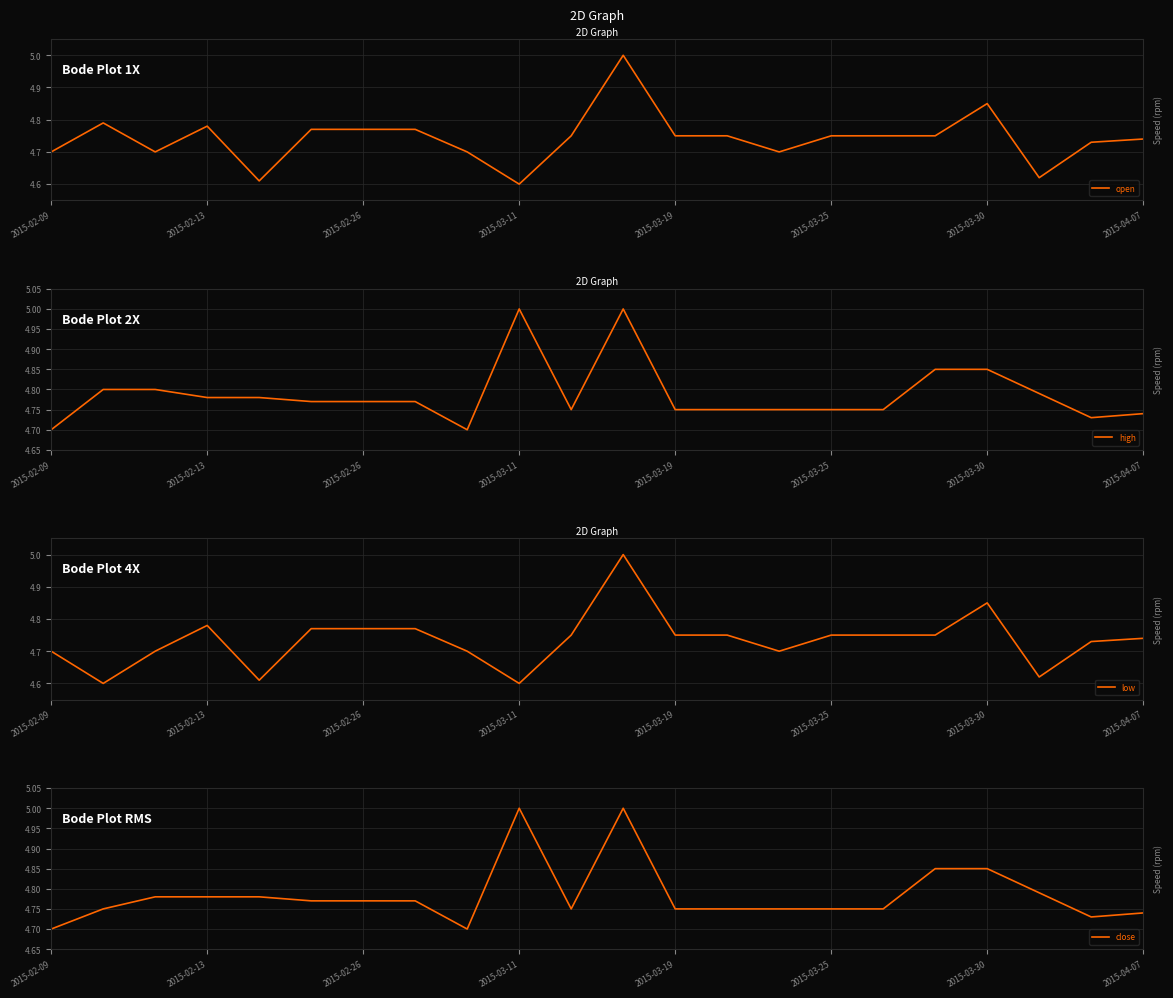

Which category has the lowest value in the open series?

2015-03-11